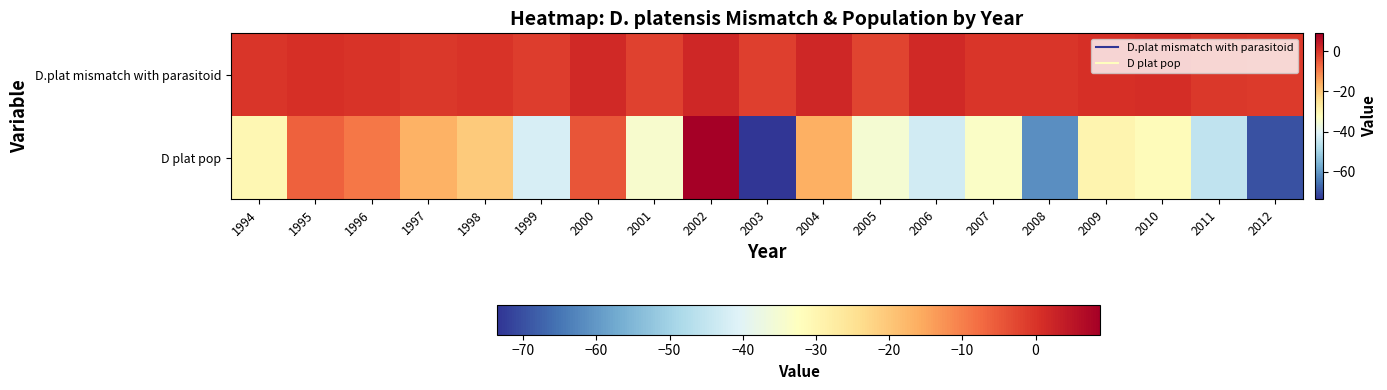

Reading left to right, extract all data points from this chart.

D.plat mismatch with parasitoid: 1994=-0.3	1995=0.5	1996=-0.0	1997=-0.5	1998=-0.0	1999=-1.4	2000=1.6	2001=-1.9	2002=2.0	2003=-1.5	2004=2.1	2005=-2.3	2006=1.6	2007=-0.4	2008=-0.4	2009=0.8	2010=0.9	2011=-0.8	2012=-1.0
D plat pop: 1994=-30.3	1995=-6.1	1996=-9.0	1997=-16.8	1998=-20.6	1999=-41.8	2000=-4.4	2001=-34.4	2002=8.8	2003=-73.5	2004=-16.3	2005=-35.0	2006=-42.7	2007=-33.6	2008=-61.4	2009=-29.6	2010=-31.6	2011=-45.2	2012=-69.7